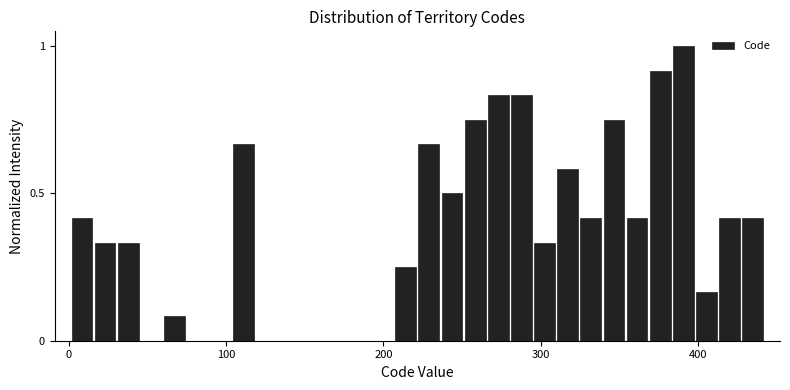

Around what value on the x-axis is the tallest bar? Give the approximate position of its centre, as read against the axis.

390